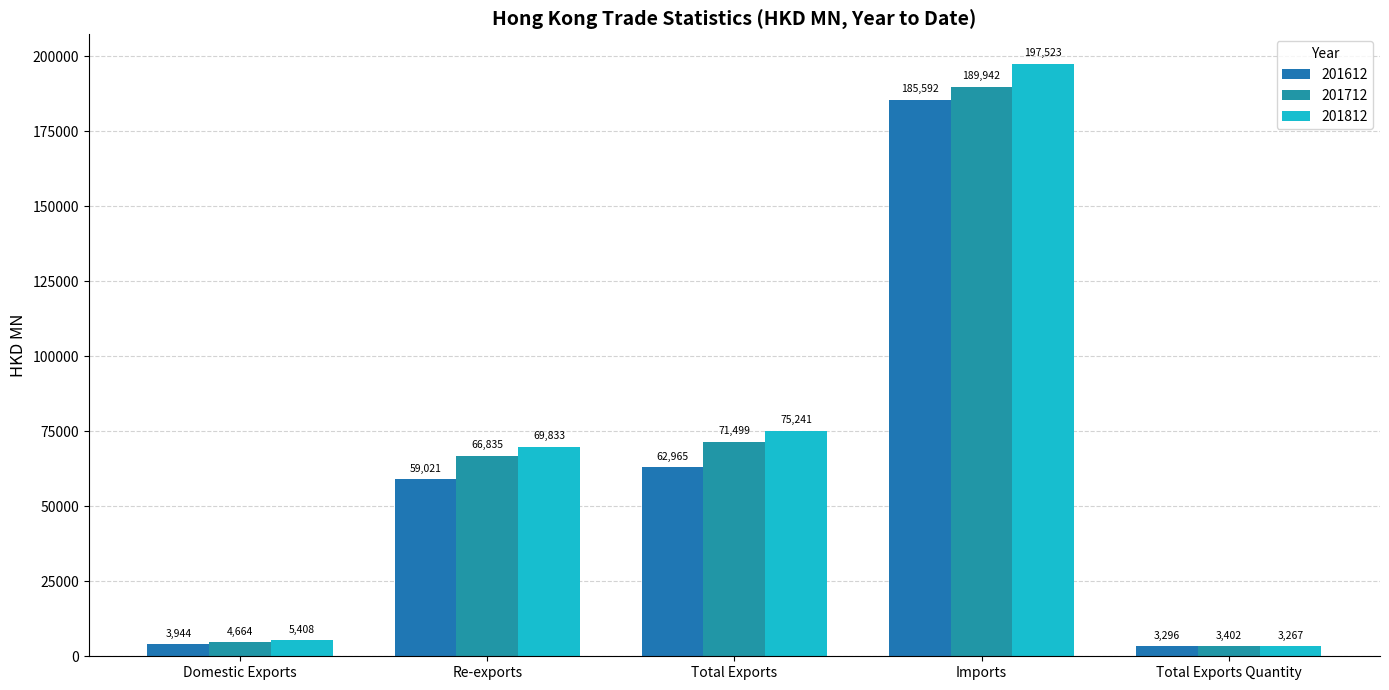

What is the difference between the second highest and minimum values in the 201812 series?

71973.9